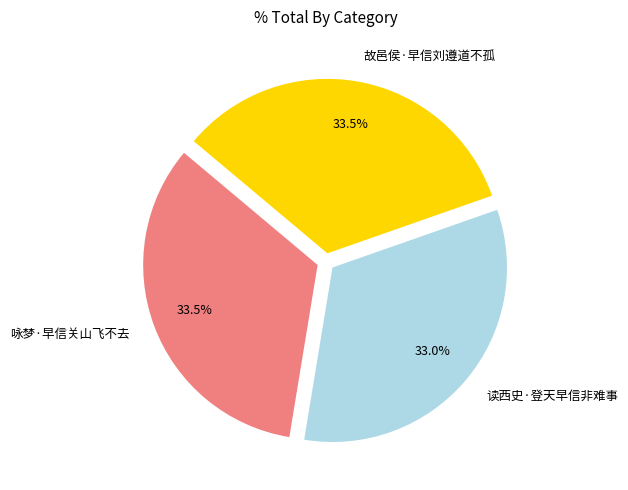

Is there any slice that represents more than half of the pie?

No